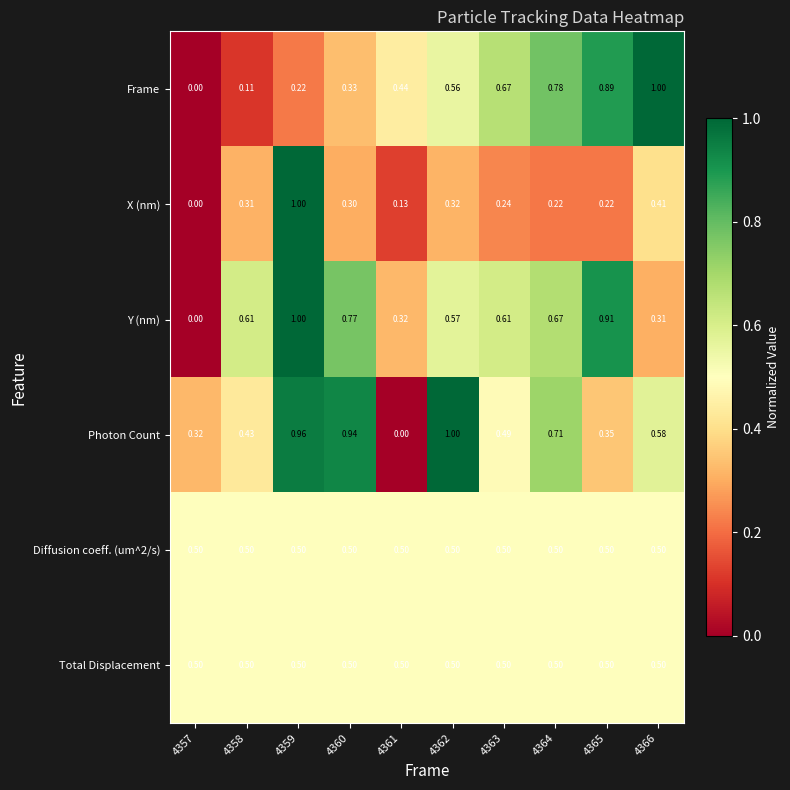

Is the value of Frame at 4362 greater than the value of Total Displacement at 4363?

Yes